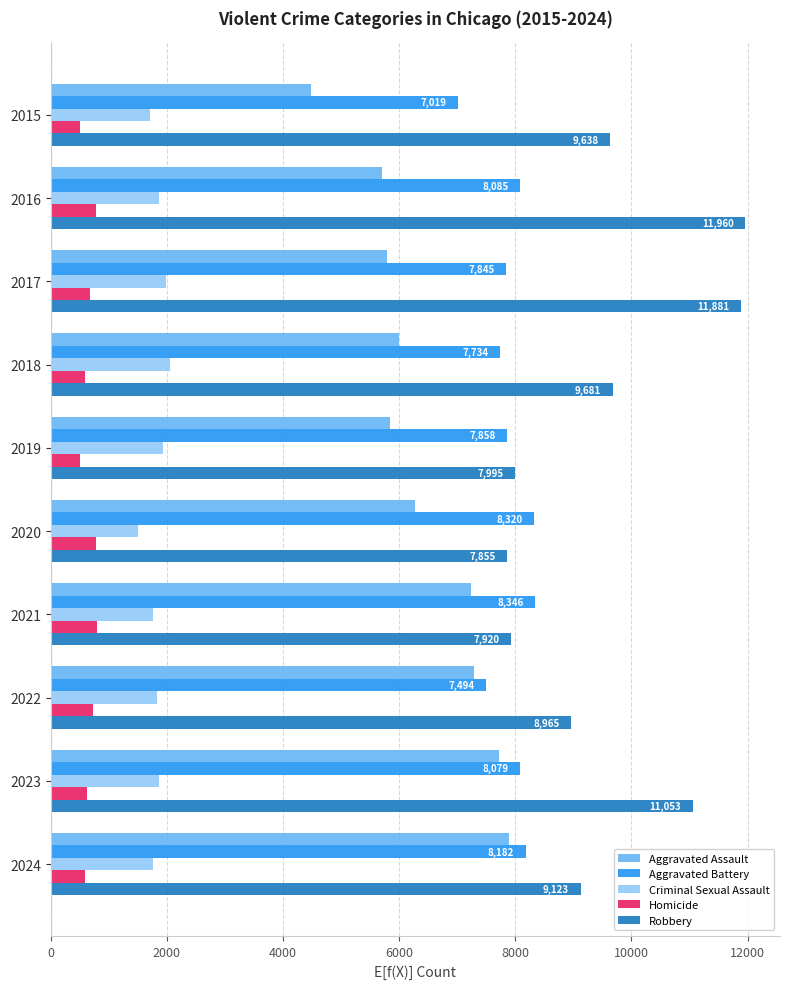

Which series has the largest total across all categories?

Robbery